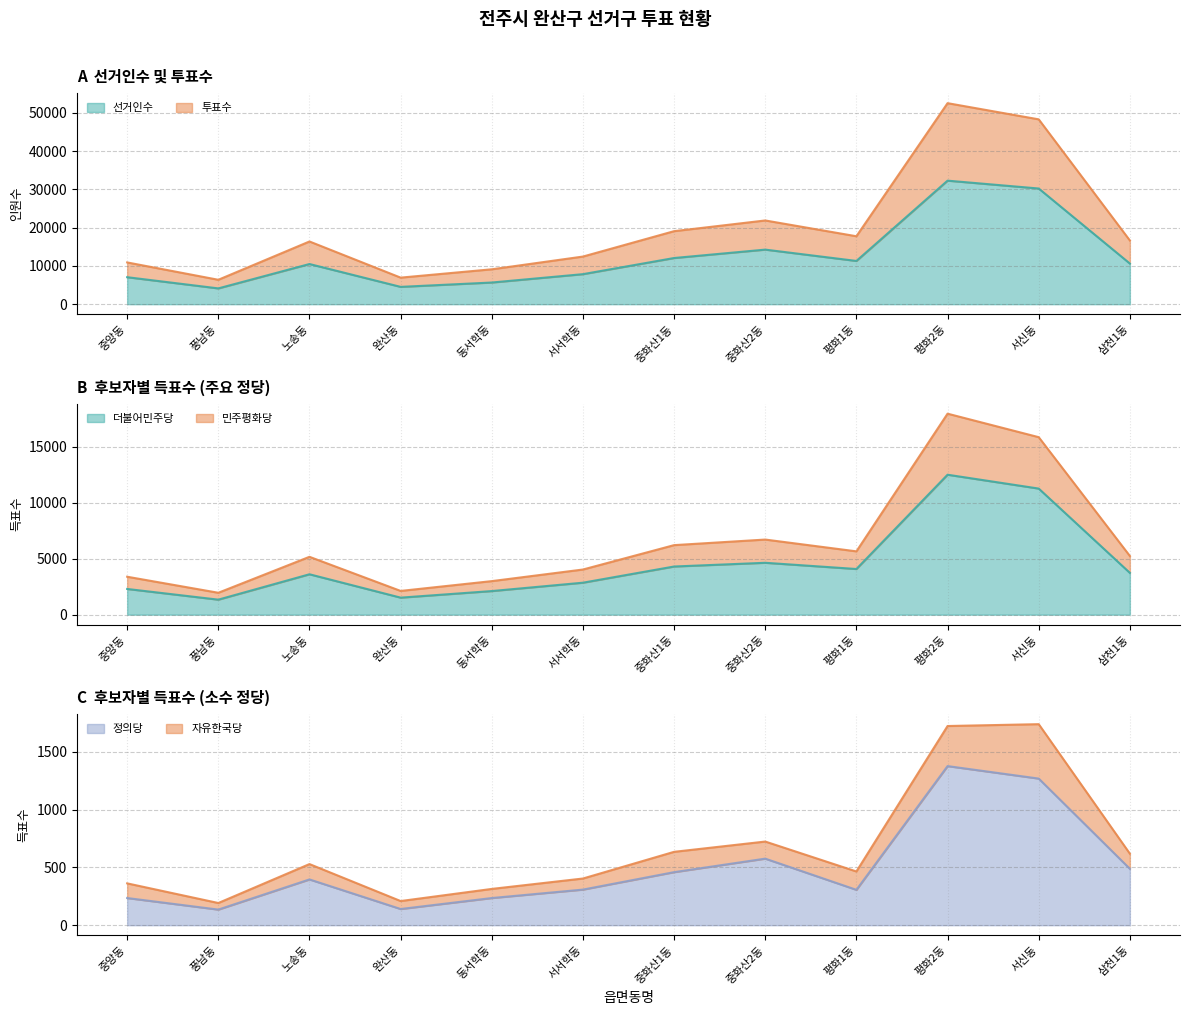

True or false: 정의당 and 더불어민주당 cross at least once.

False